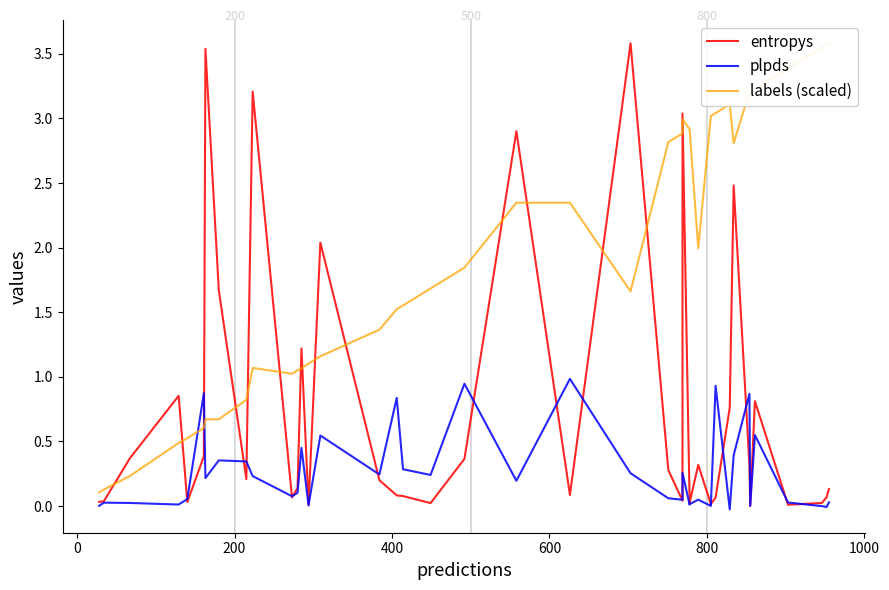

Which series has the largest range (max minus min)?

entropys